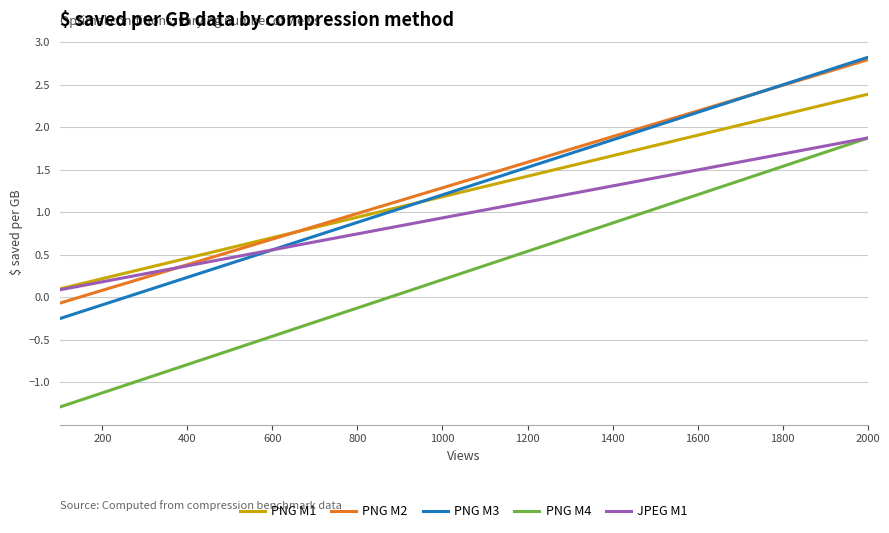

Which series has the largest total across all categories?

PNG M2